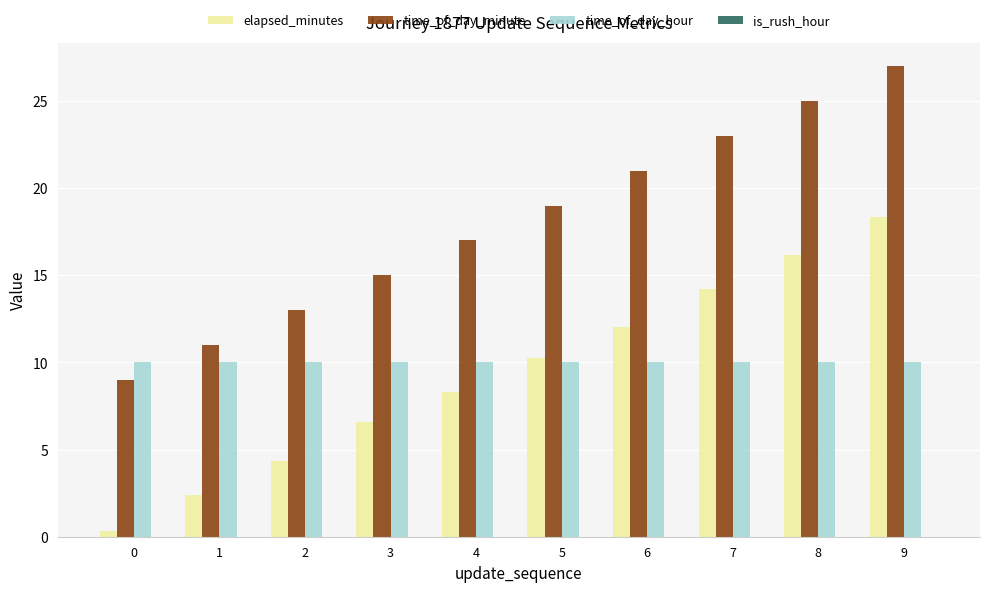

List the series in order of their peak value, highest first.

time_of_day_minute, elapsed_minutes, time_of_day_hour